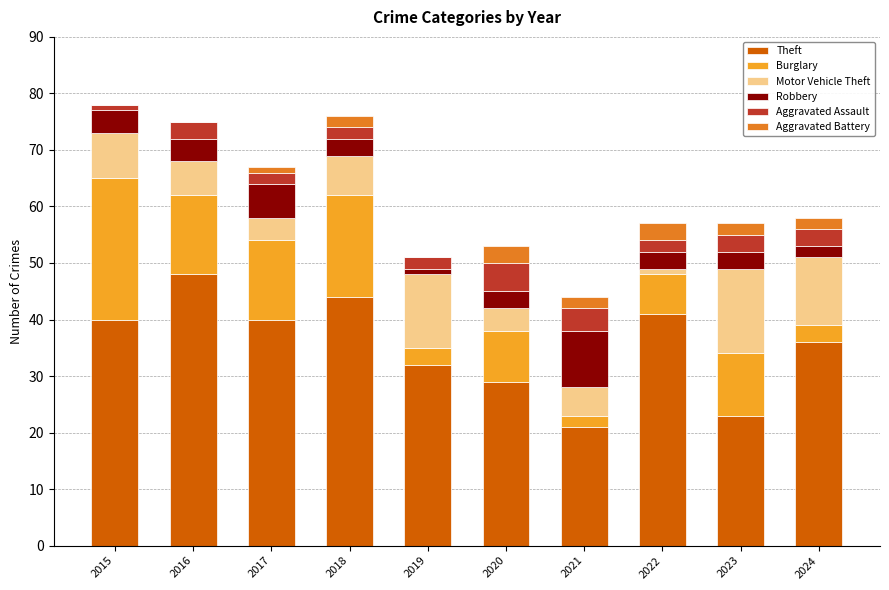

Which category has the highest value in the Theft series?

2016